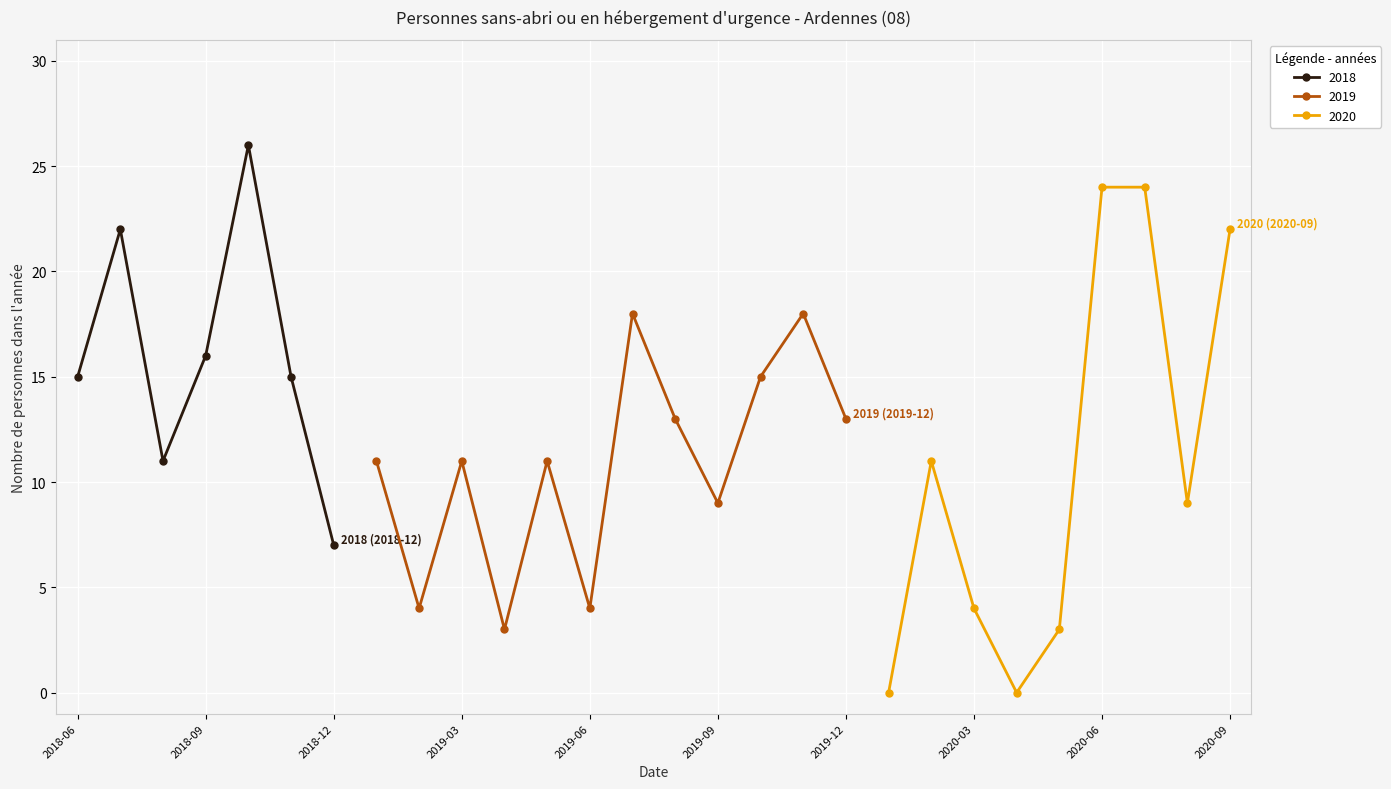

Which has a higher value, 2019-01 or 2020-04?

2019-01